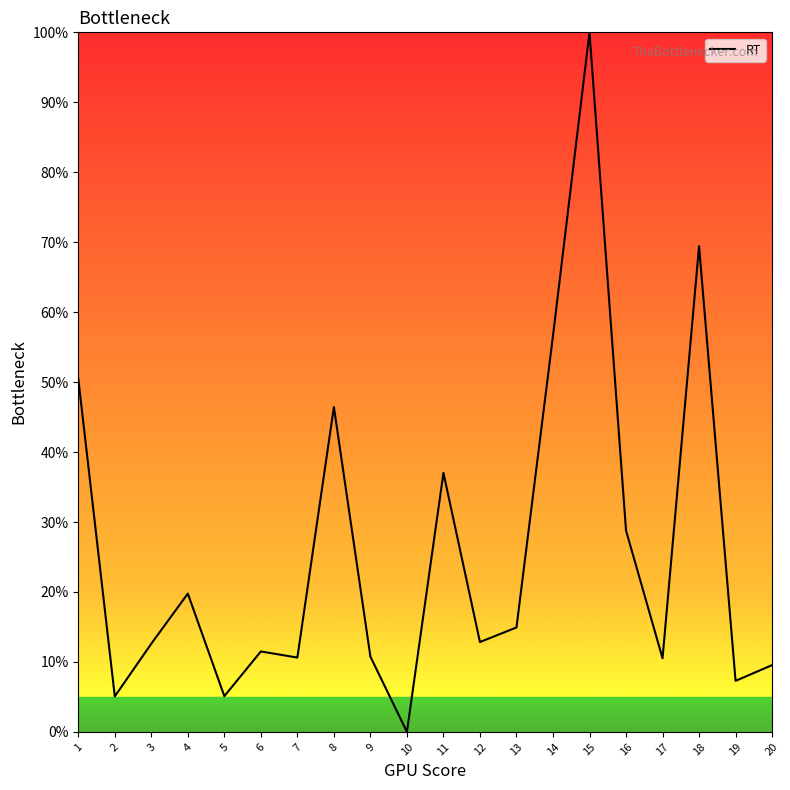

Which label corresponds to the smallest value in the chart?

10